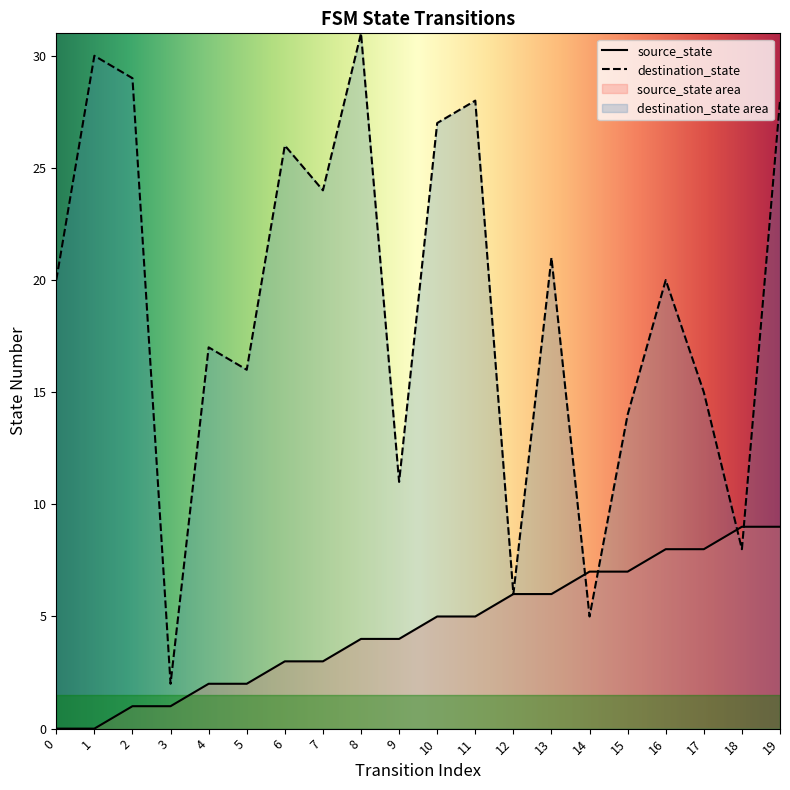

Which series has the largest range (max minus min)?

destination_state